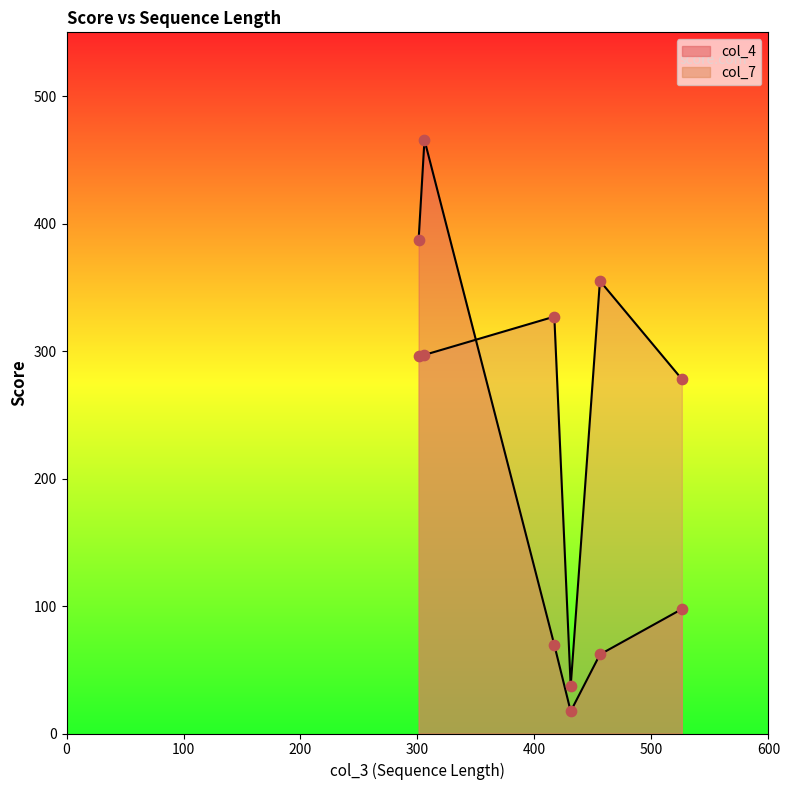

Which series contains the lowest Y value?

col_4